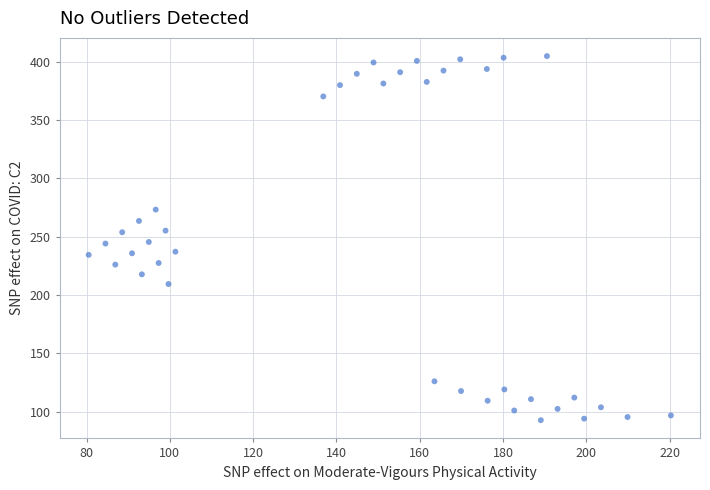

What is the range of Y values (max minus min)?

312.0